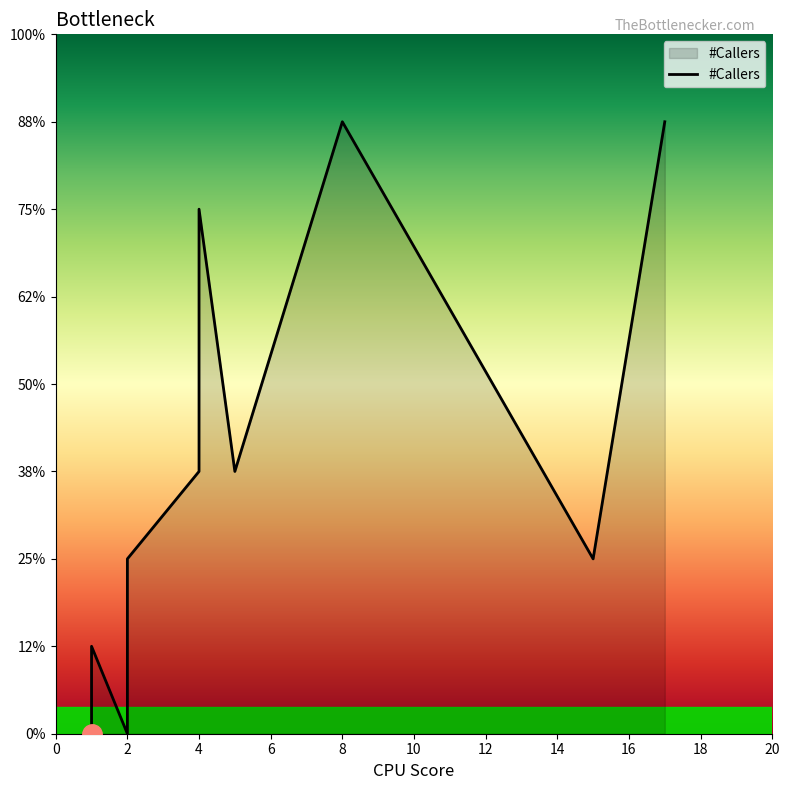

At which category does the chart reach its minimum across all series?

1